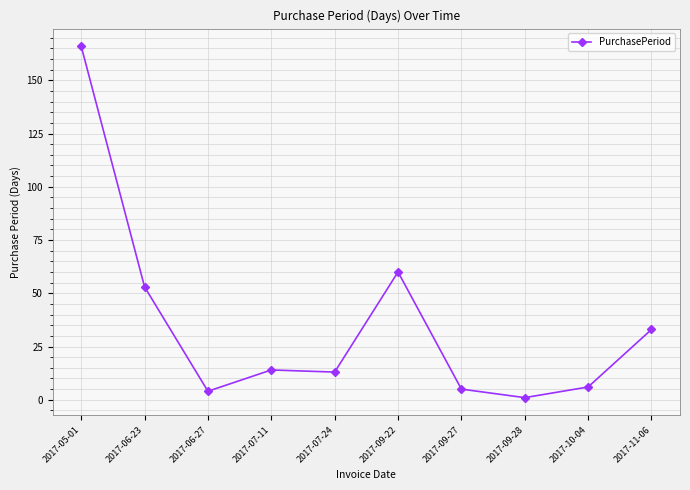

Which label corresponds to the smallest value in the chart?

2017-09-28